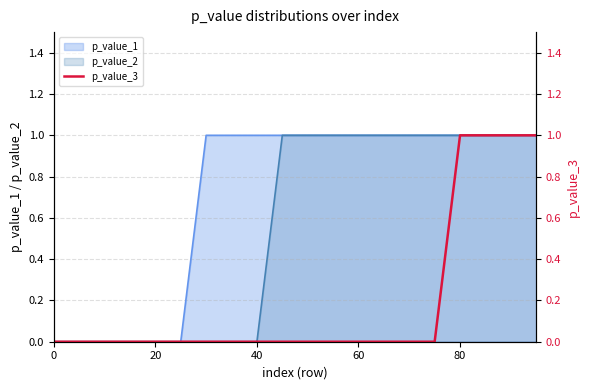

True or false: there are more than 0 points higher than both neighbors.

False